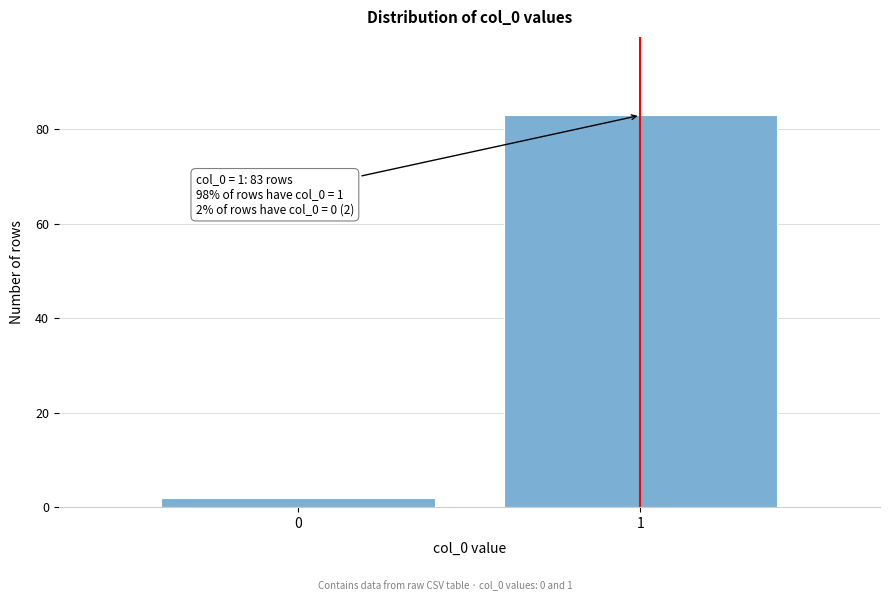

Reading right to left, extract all data points from this chart.

1=83	0=2